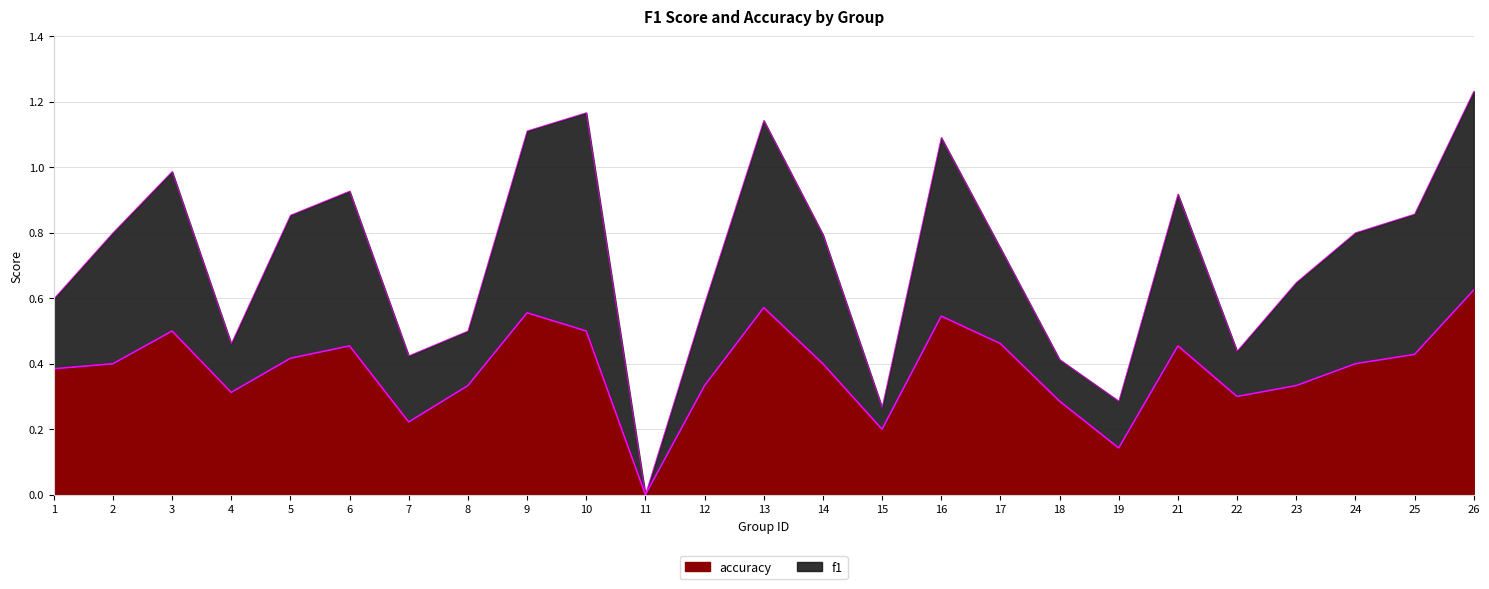

How many lines are shown in the chart?

2